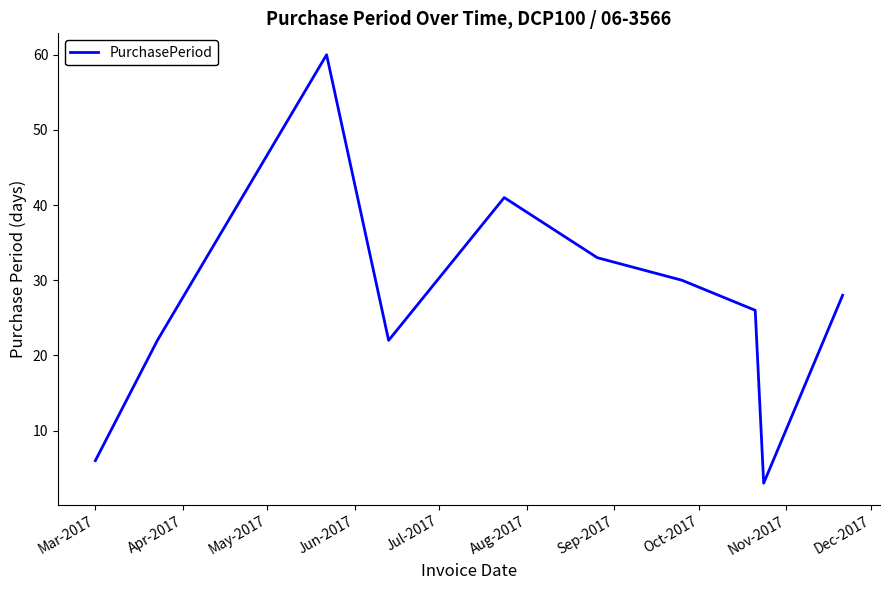

What is the difference between the maximum and minimum values?

57